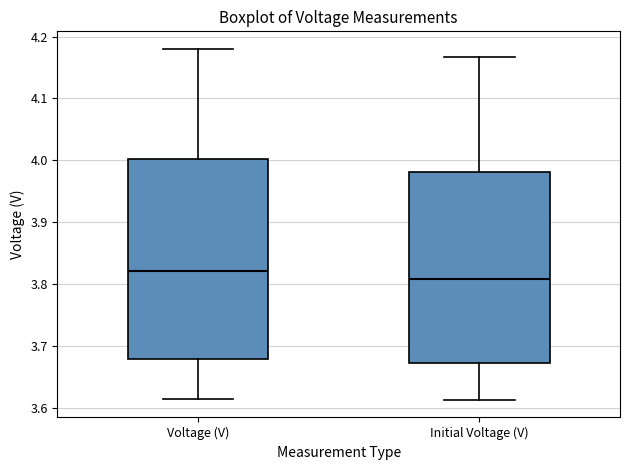

Which box is the tallest, from its lower edge to its upper edge?

Voltage (V)